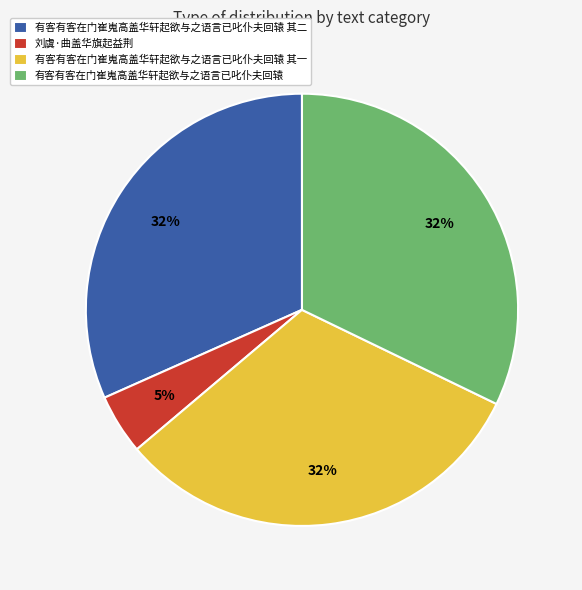

Is there any slice that represents more than half of the pie?

No